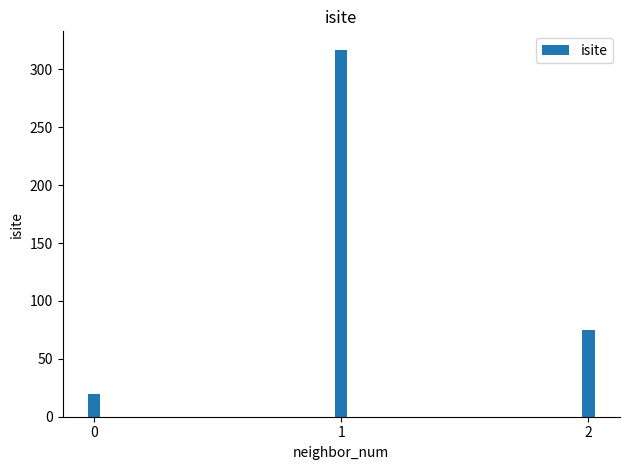

Which has a higher value, 2 or 1?

1